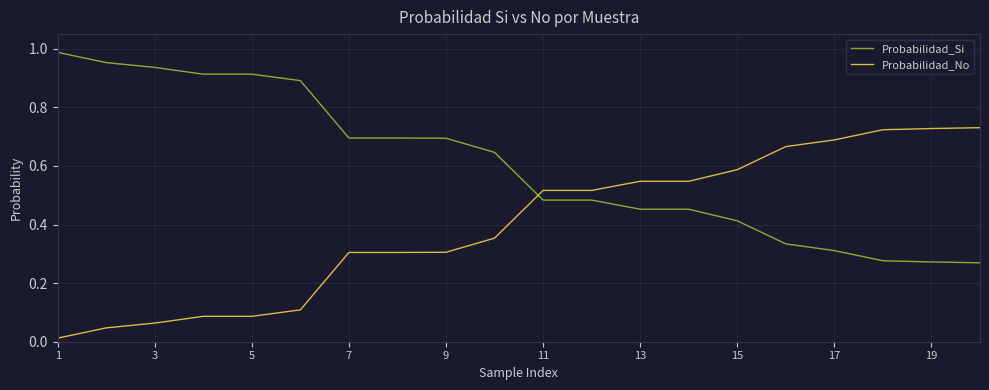

Which series has the largest total across all categories?

Probabilidad_Si